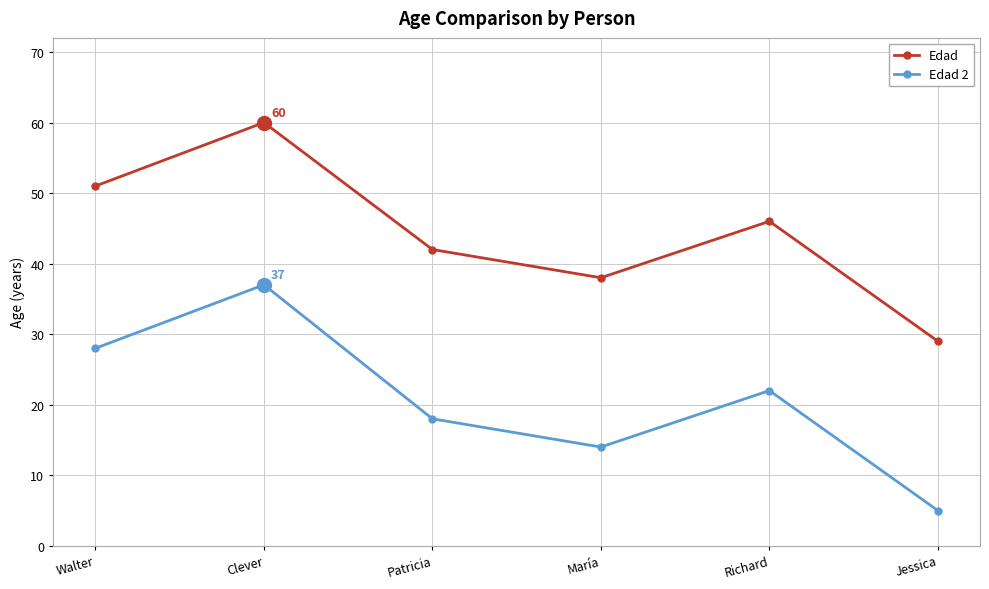

At which label does Edad 2 first exceed 22?

Walter